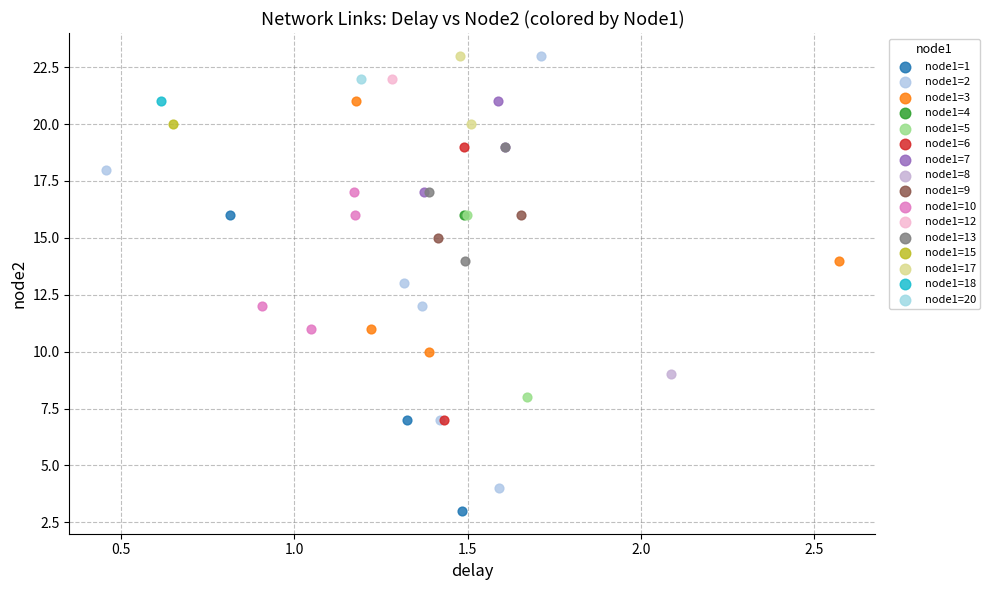

What are all the series names shown in the legend?

node1=1, node1=2, node1=3, node1=4, node1=5, node1=6, node1=7, node1=8, node1=9, node1=10, node1=12, node1=13, node1=15, node1=17, node1=18, node1=20